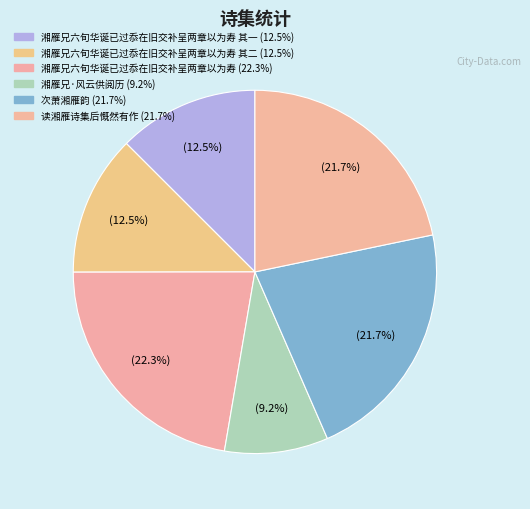

Count the number of slices in the pie.

6